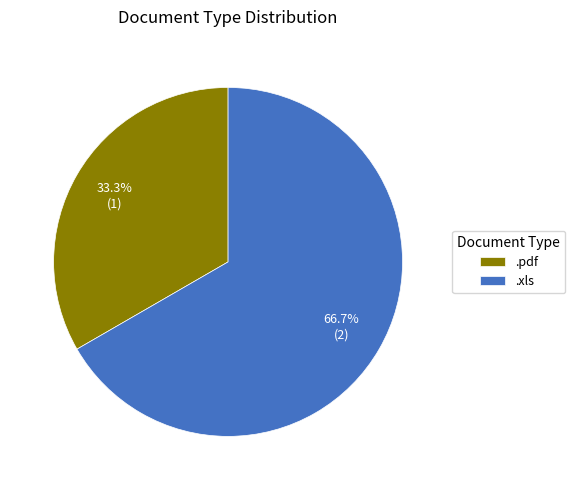

Is the sum of .pdf and .xls greater than half?

Yes